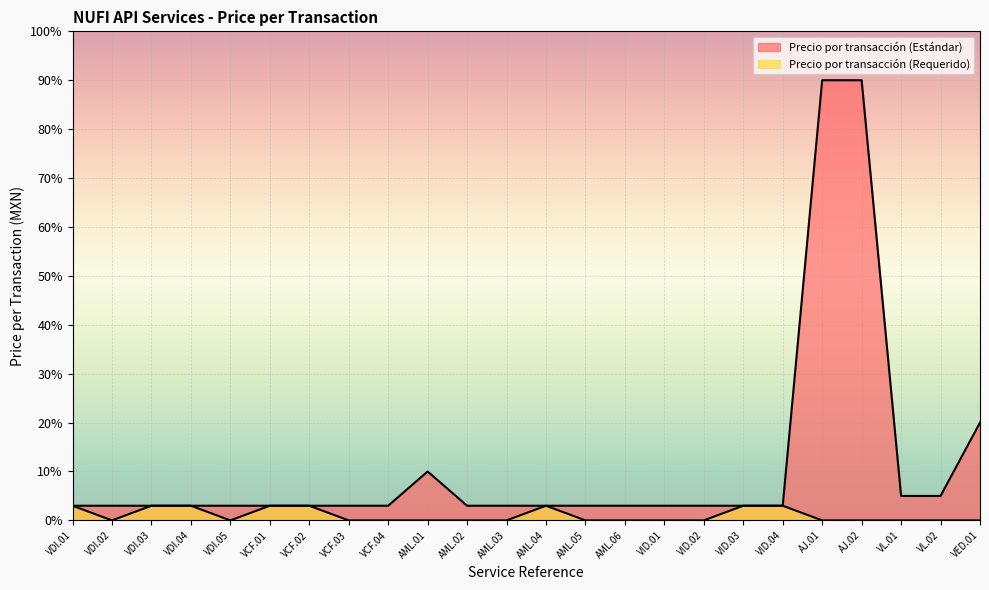

What is the maximum value shown in the chart?

90